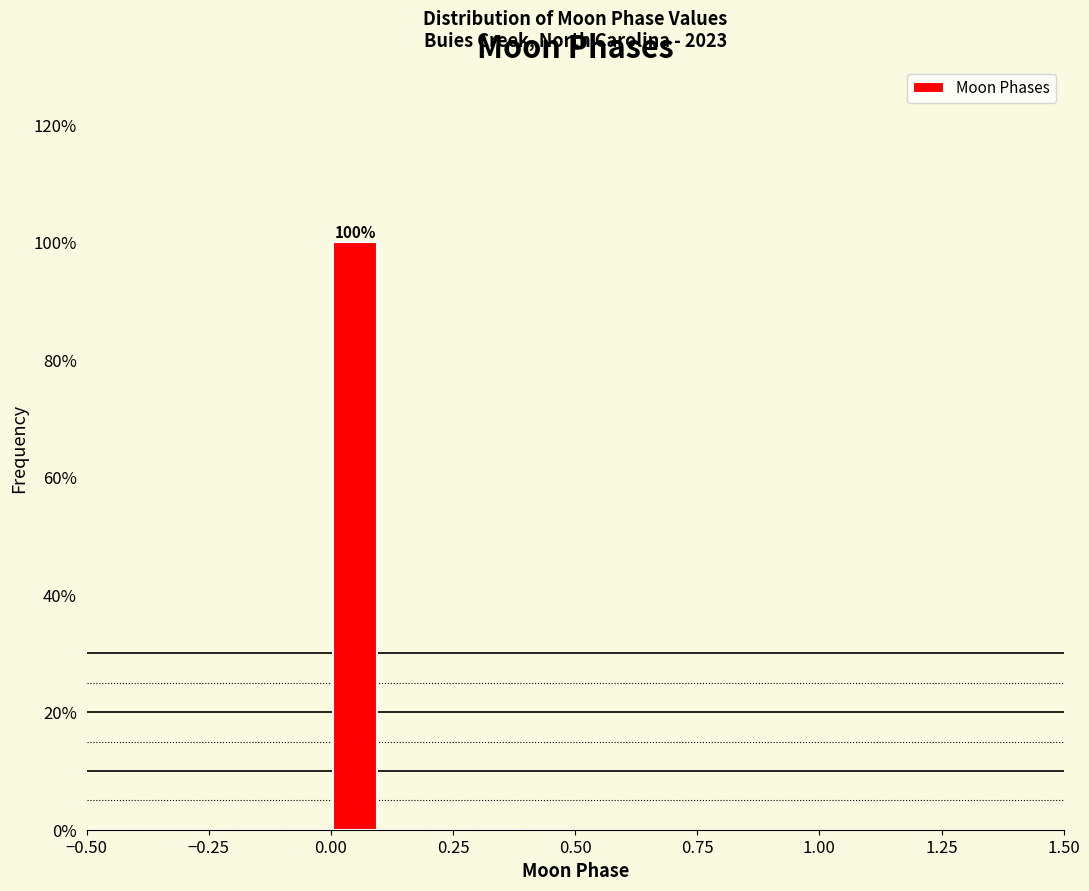

Around what value on the x-axis is the tallest bar? Give the approximate position of its centre, as read against the axis.

0.05